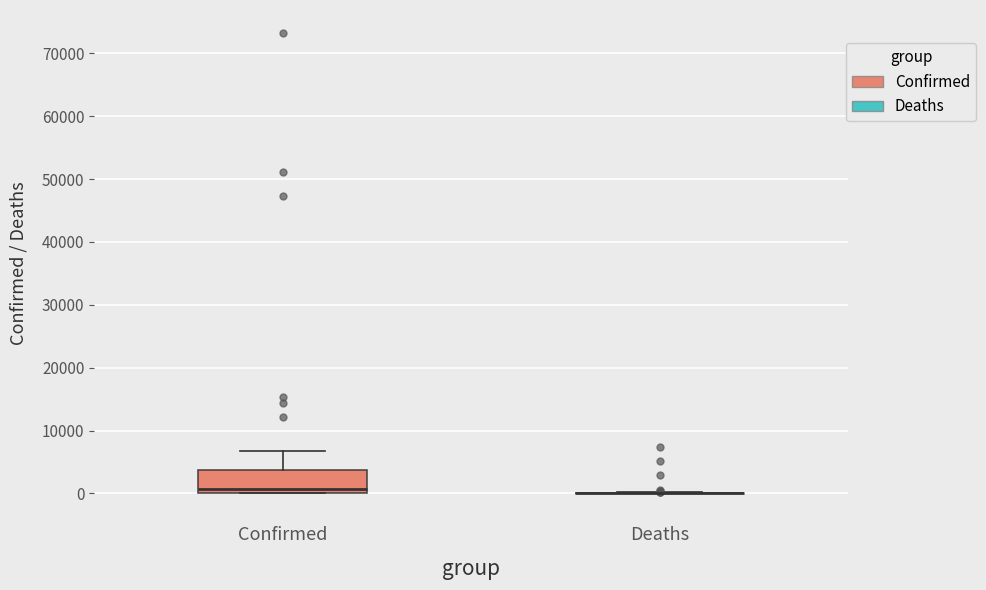

Comparing the boxes themselves (not the whiskers), which one is the tallest?

Confirmed